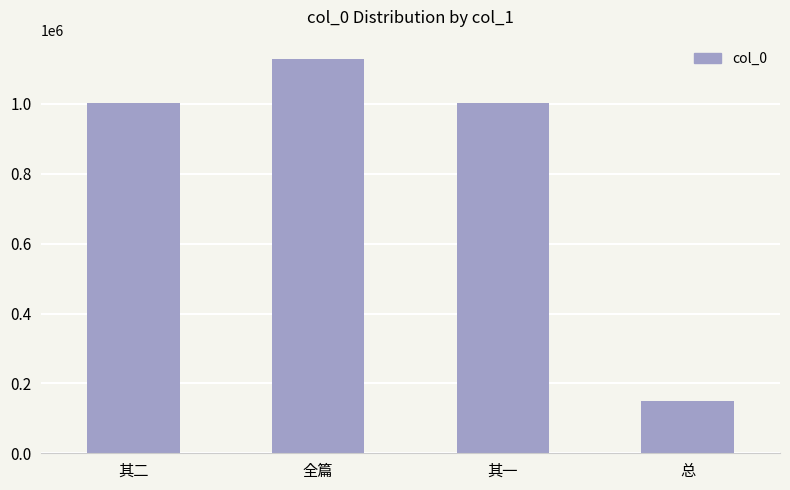

True or false: the data shows 1001791 at 其二.

True